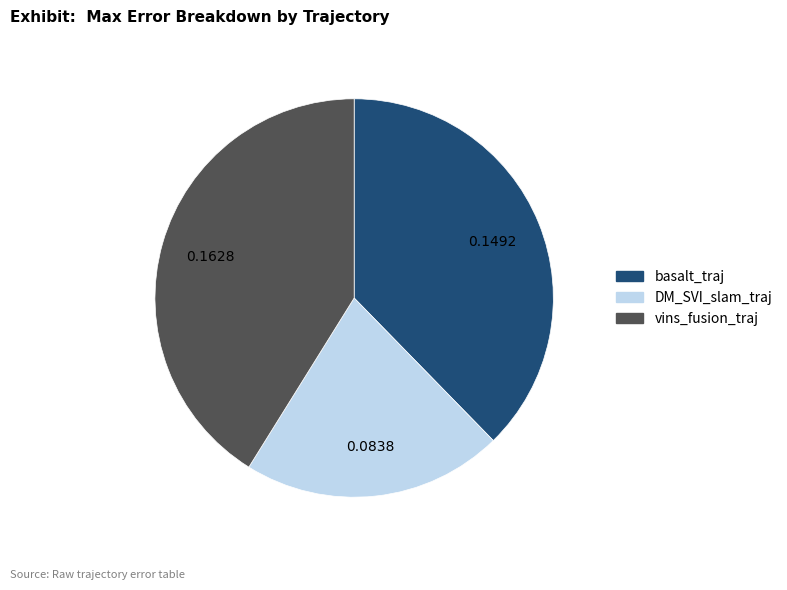

Do vins_fusion_traj and basalt_traj together represent more than half of the pie?

Yes